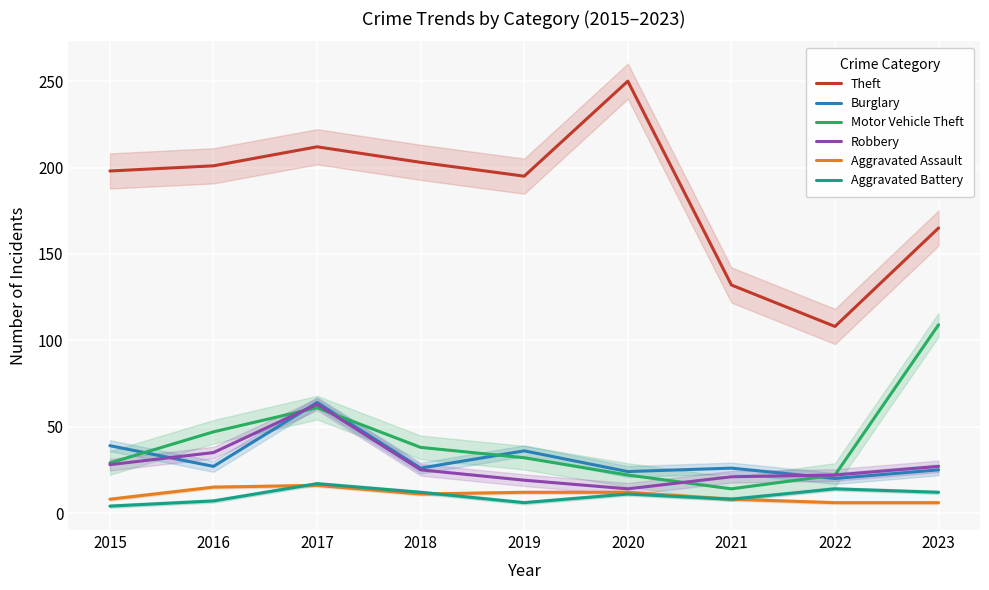

The value of Motor Vehicle Theft at 2023 is 34. True or false?

False